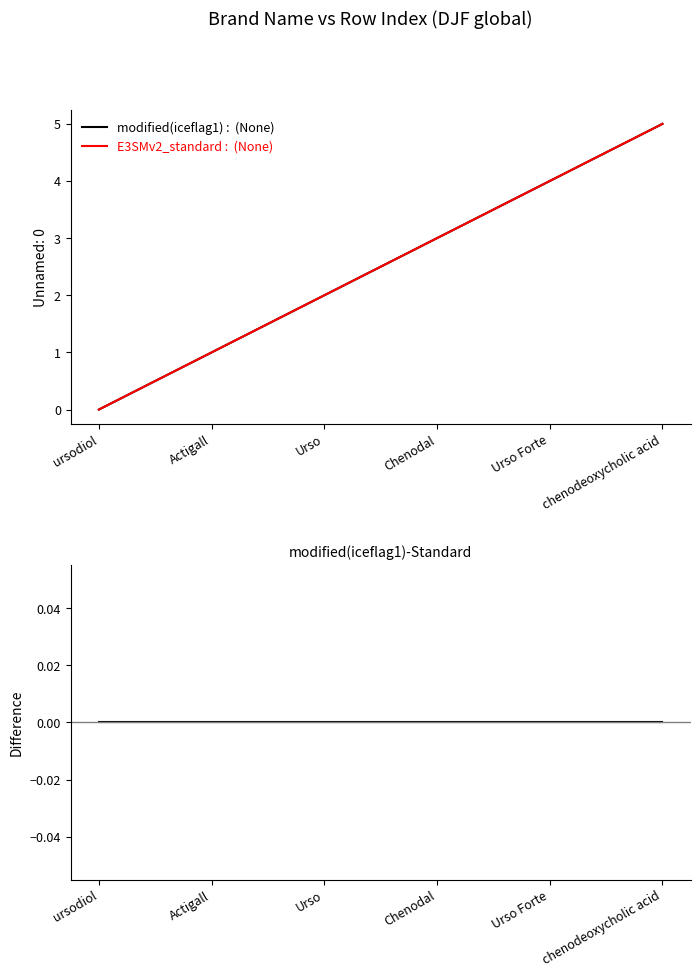

Which series changed the most between ursodiol and Urso?

modified(iceflag1) : (None)